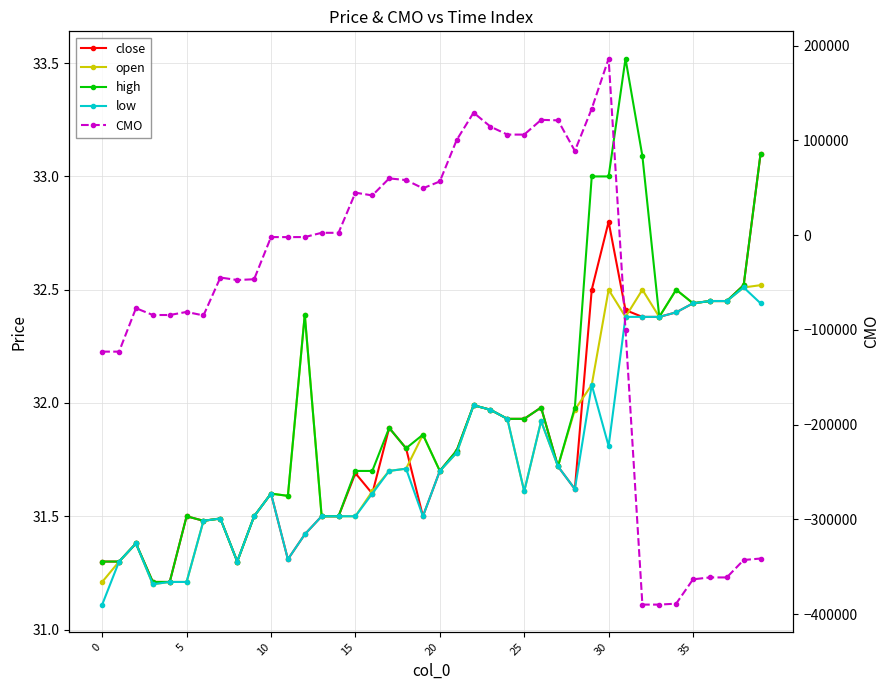

Which series has the widest spread of values?

CMO